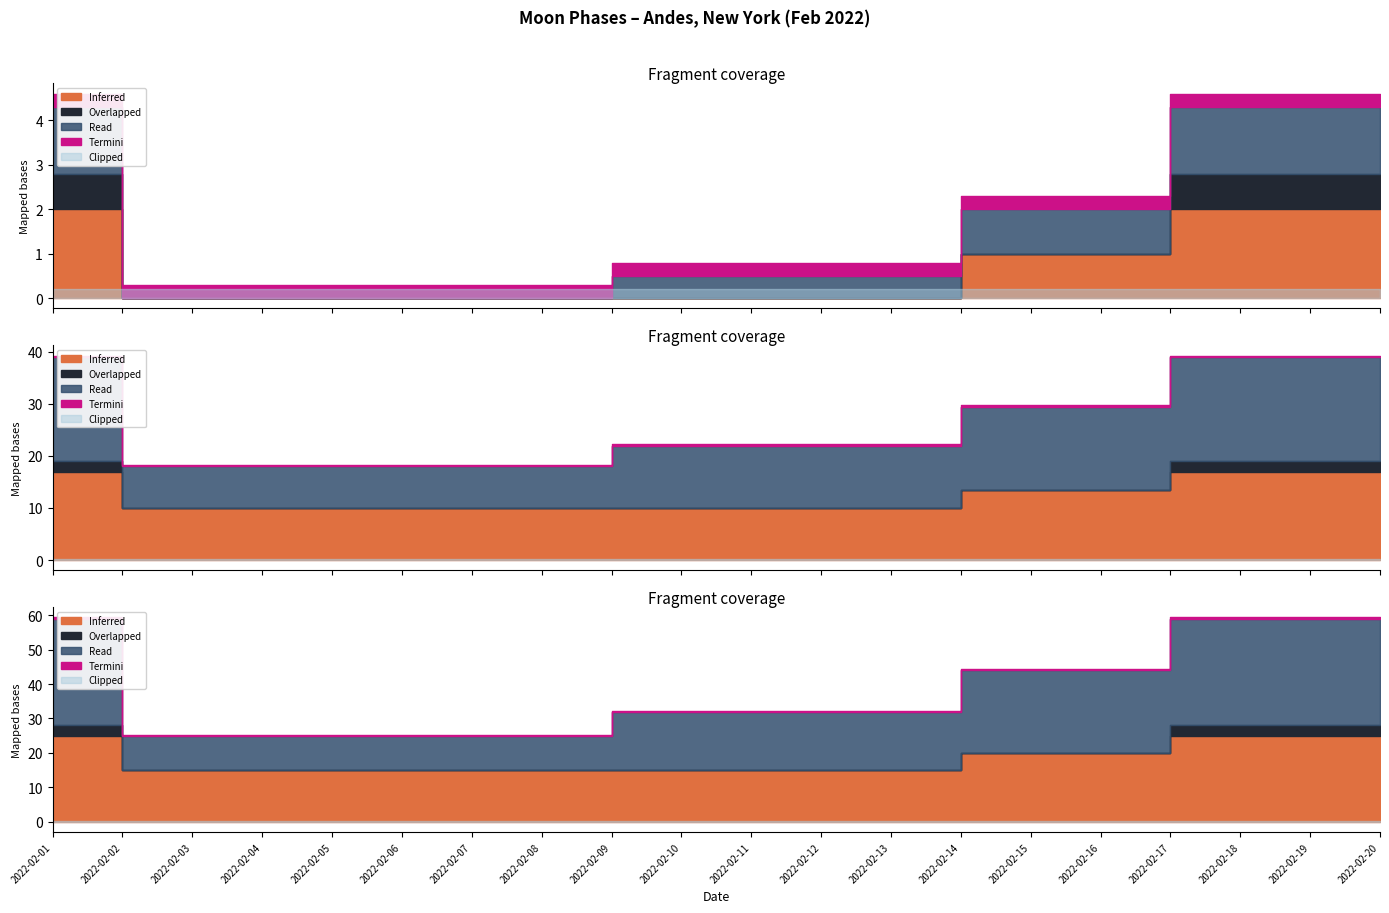

How many values are below 1?

7